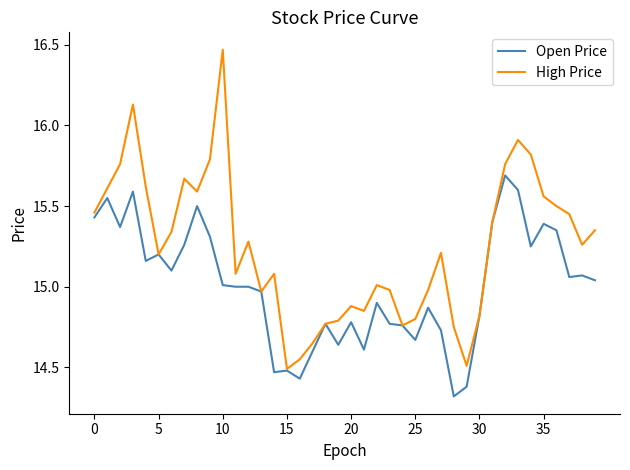

List the series in order of their peak value, highest first.

High Price, Open Price